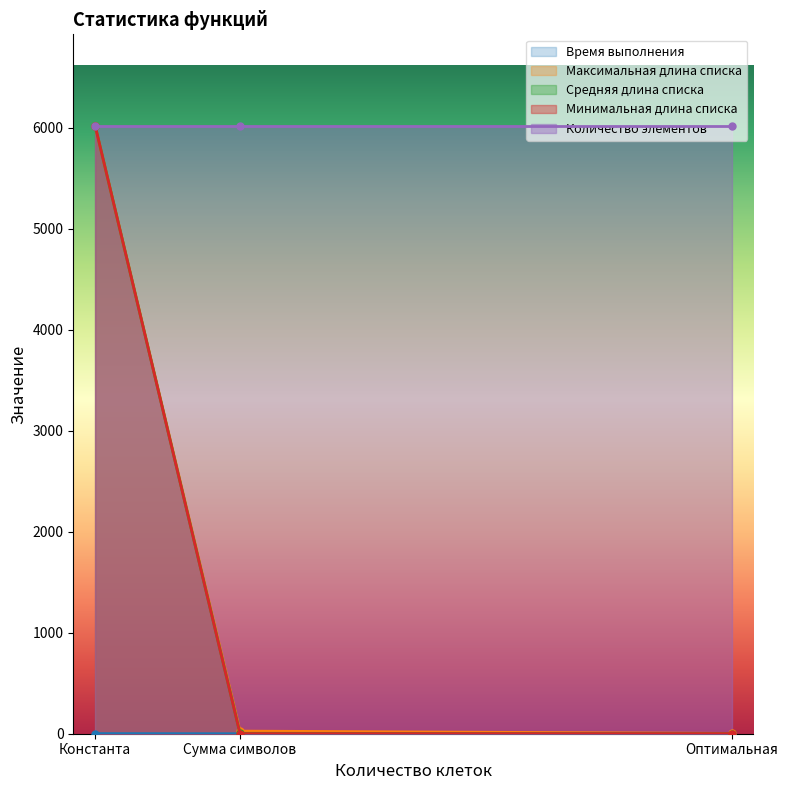

Which series has the widest spread of values?

Средняя длина списка